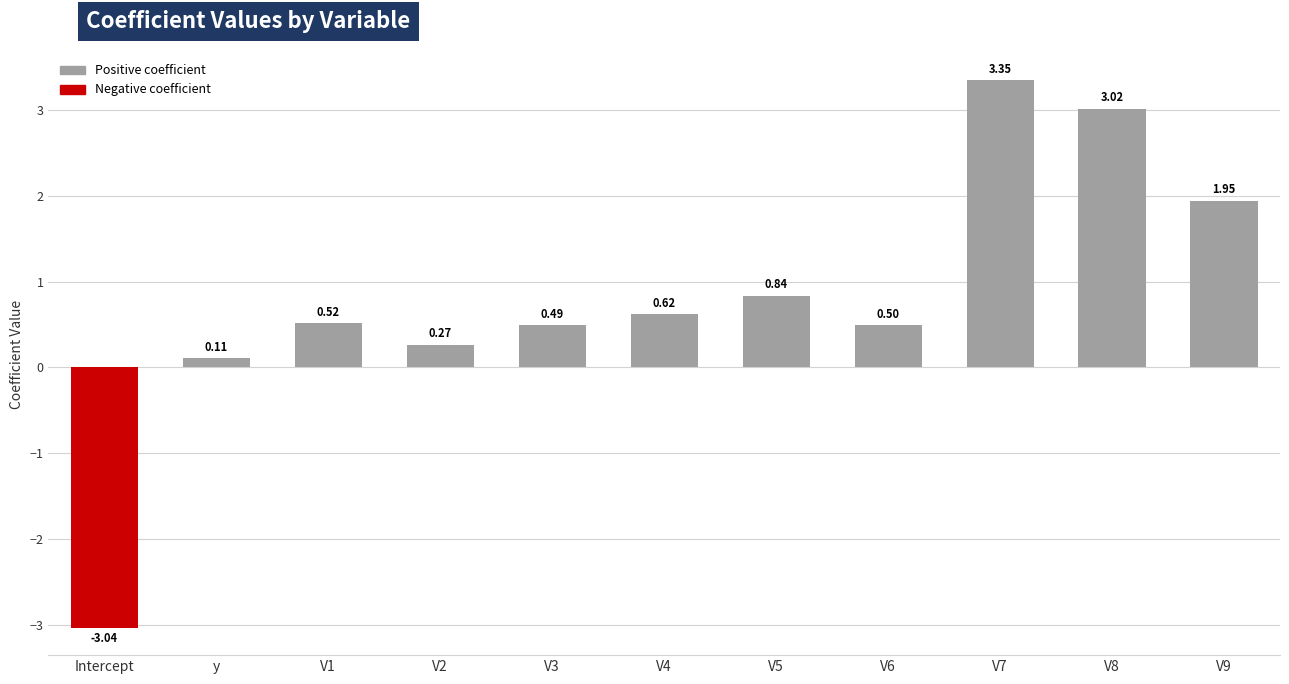

Which has a higher value, y or V7?

V7